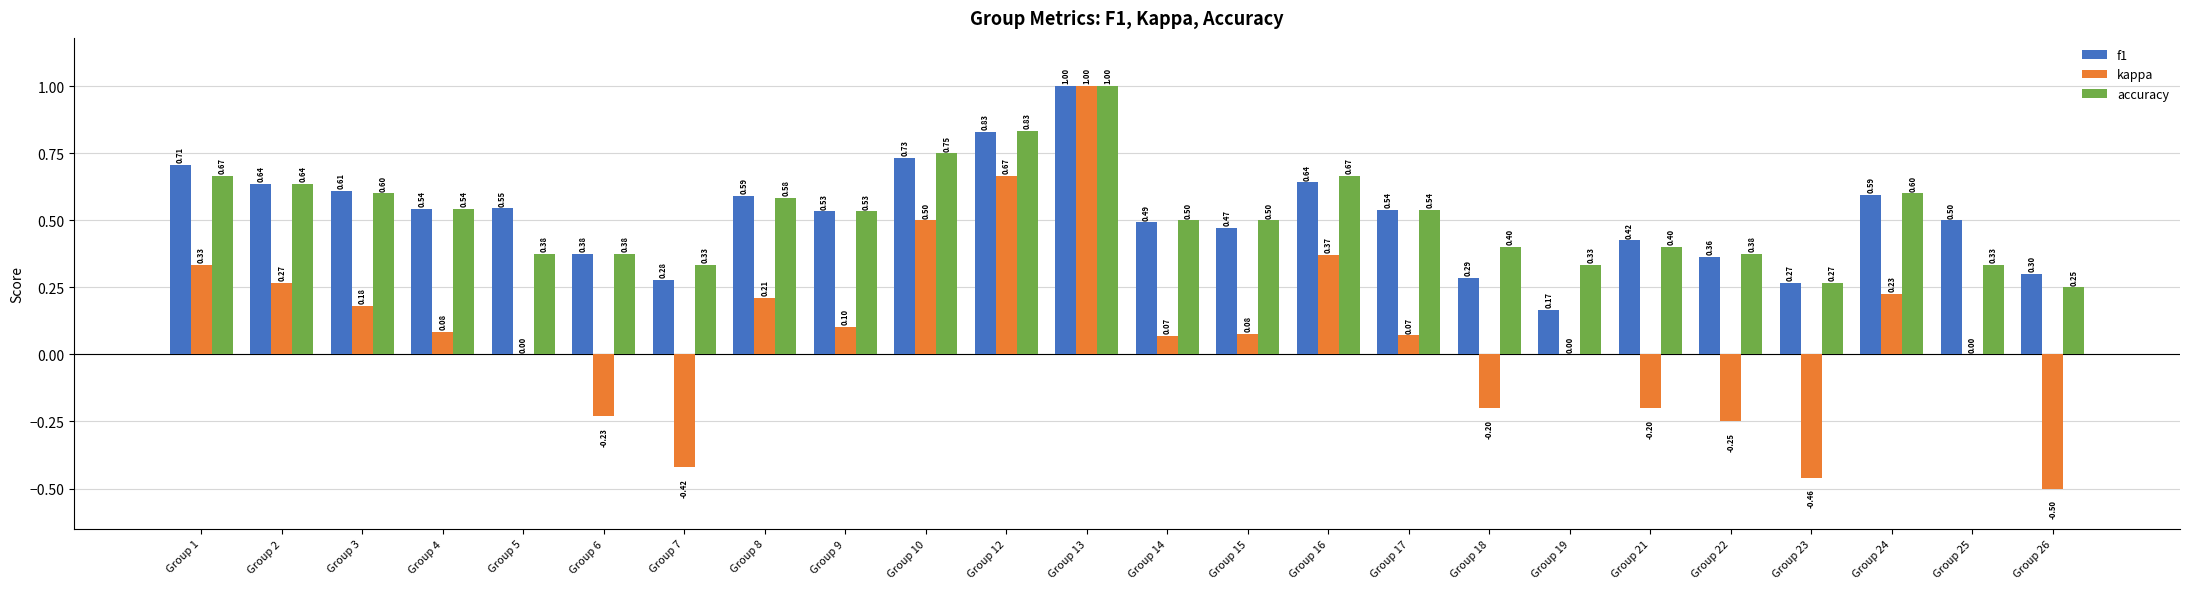

What is the sum of the kappa values at Group 16 and Group 12?

1.0